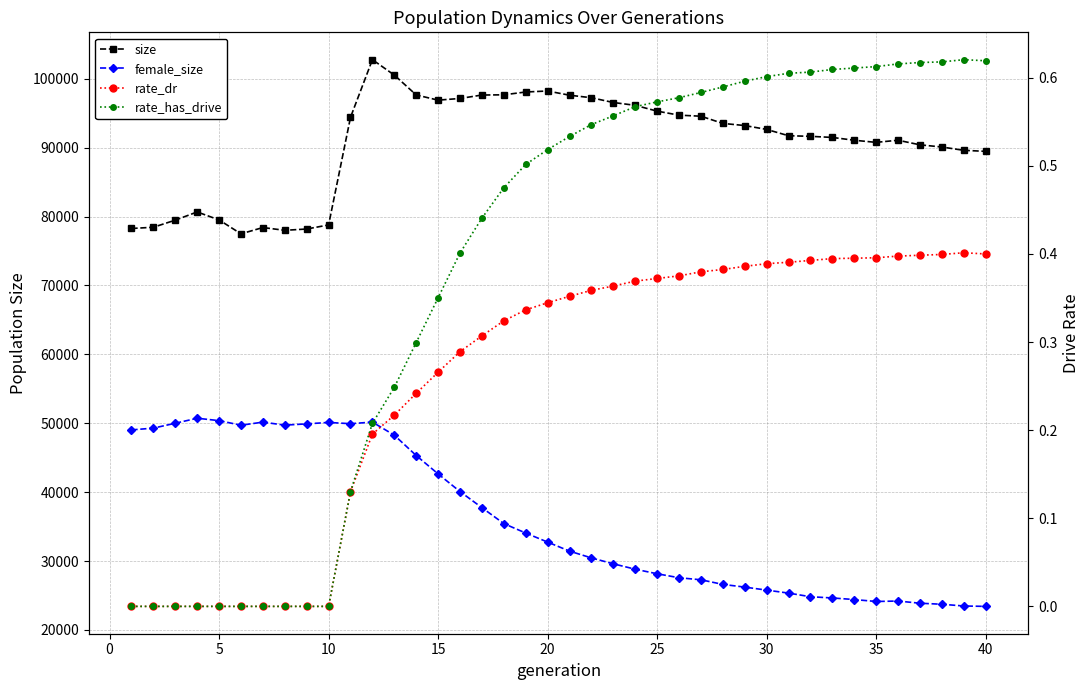

What is the maximum value shown in the chart?

102758.0